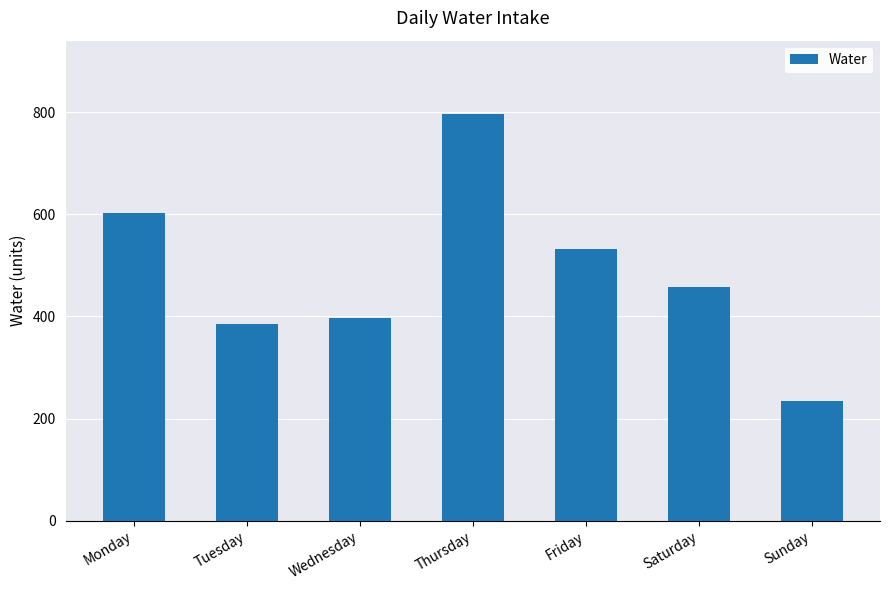

Reading left to right, what are all the values shown in this chart?

Monday=603	Tuesday=386	Wednesday=397	Thursday=797	Friday=533	Saturday=458	Sunday=235